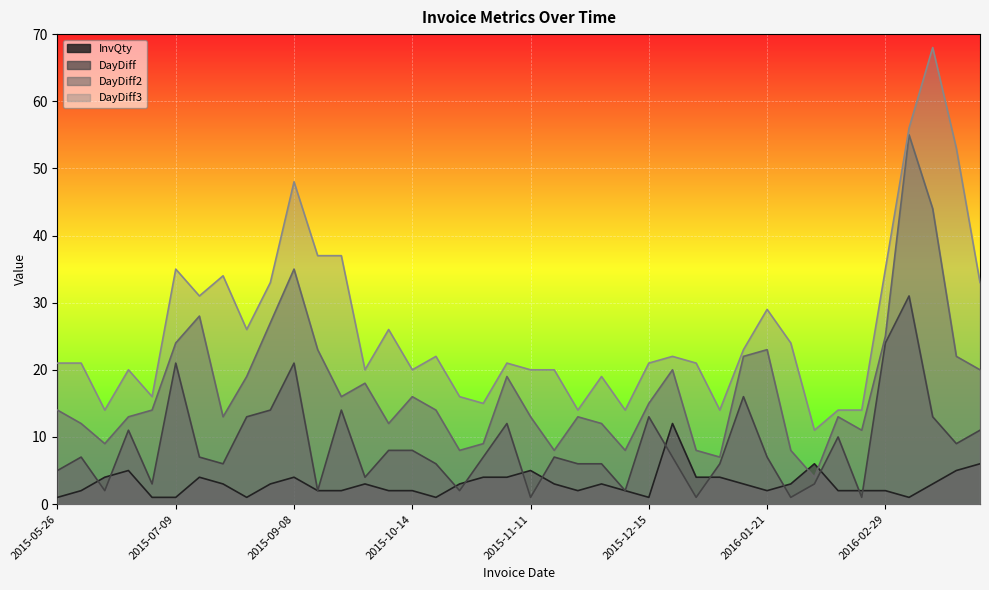

How many times do InvQty and DayDiff cross each other?

12